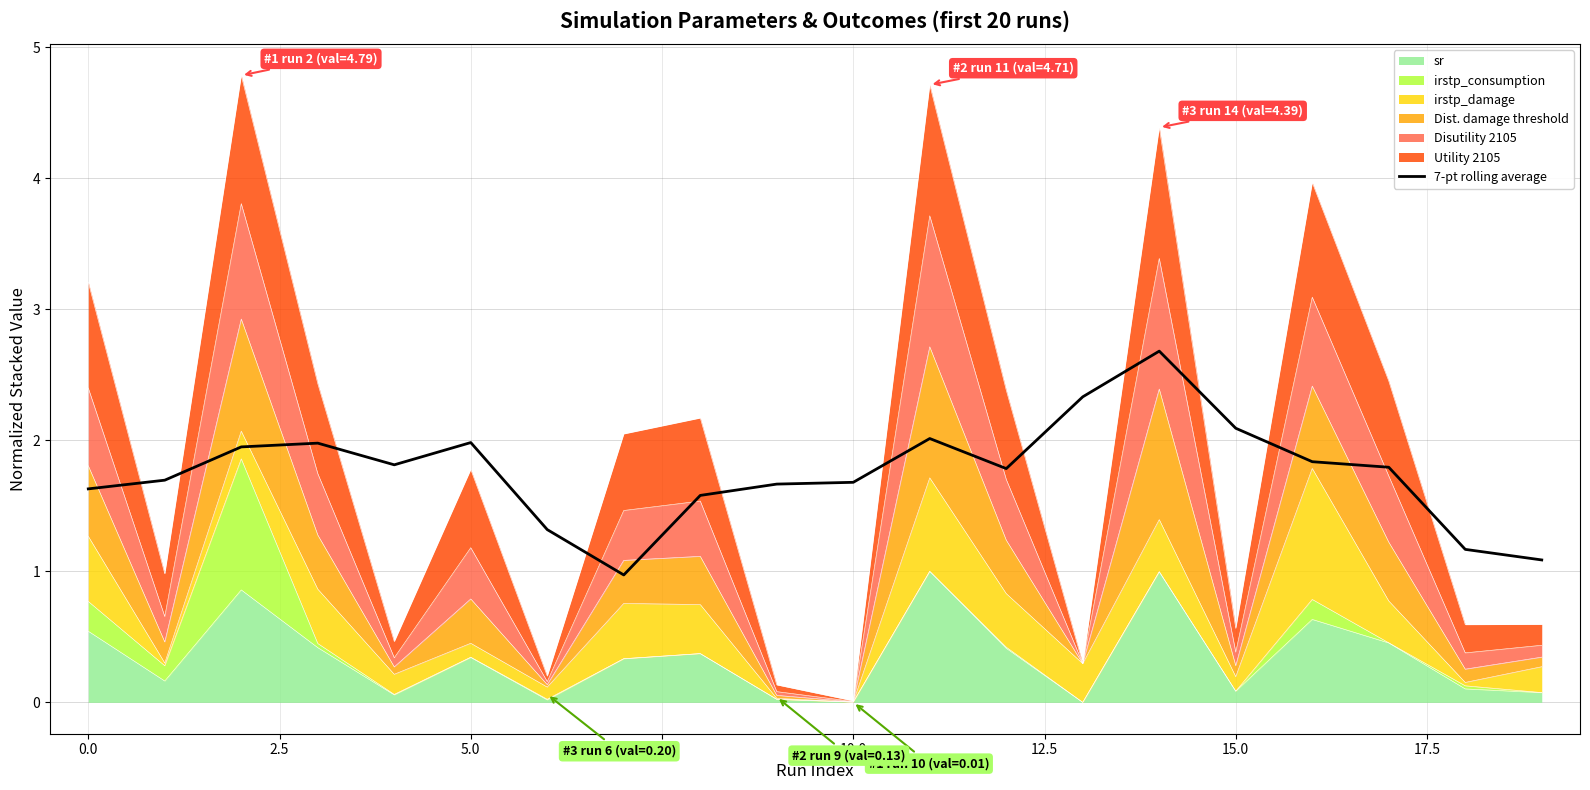

What is the change in value from 2.5 to 17.5?

-0.4